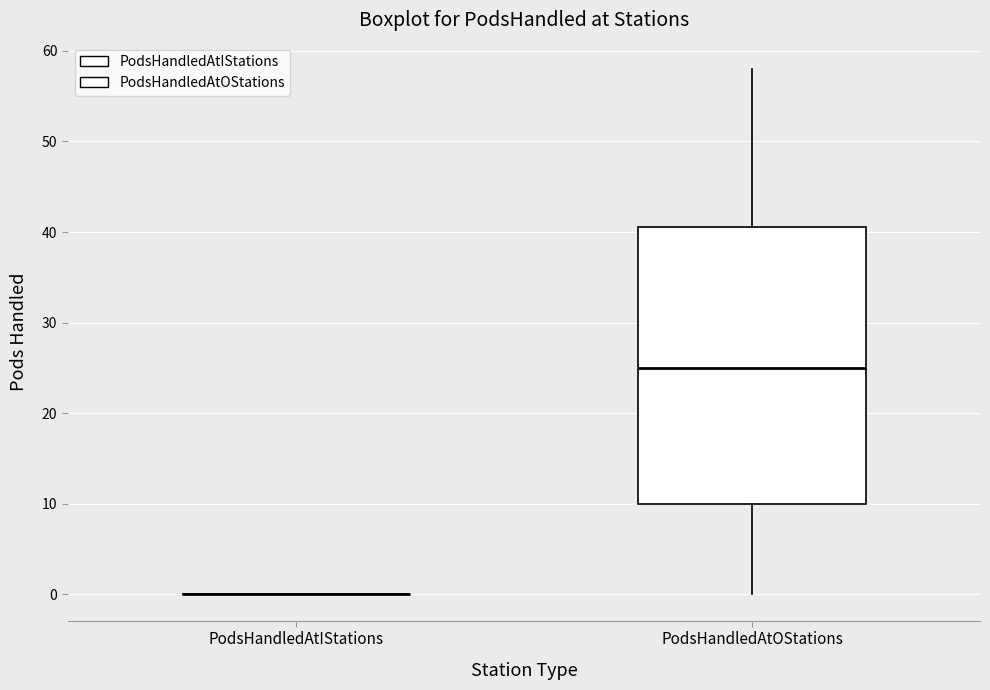

Reading left to right, read every box against the y-axis: the position of its median line, the range the box covers, and the ends of its whiskers. The values are not printed on the chart, so give them approximately, as read against the axis.

PodsHandledAtIStations: box collapsed to a line at 0, whiskers 0 to 0
PodsHandledAtOStations: median 25, box 10 to 41, whiskers 0 to 58